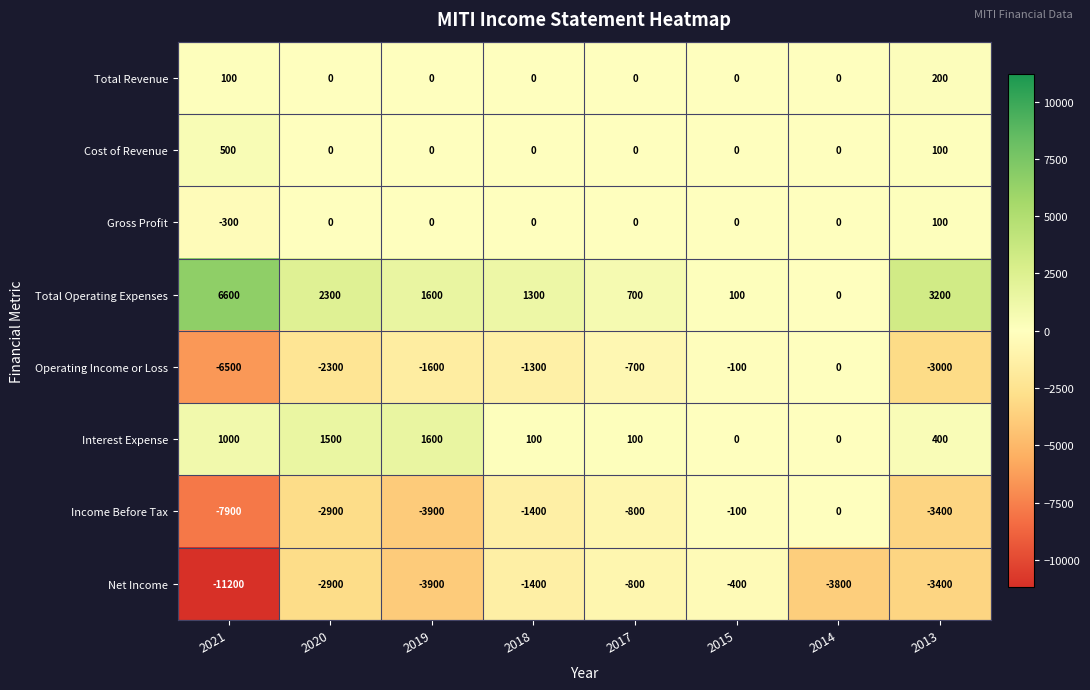

At which category is the sum across all series the highest?

2015